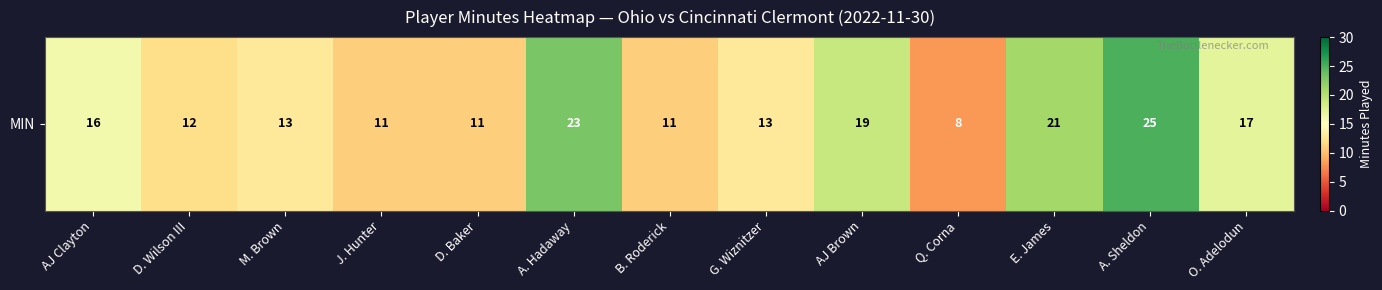

Approximately how many times larger is the value at A. Sheldon compared to O. Adelodun?

1.5